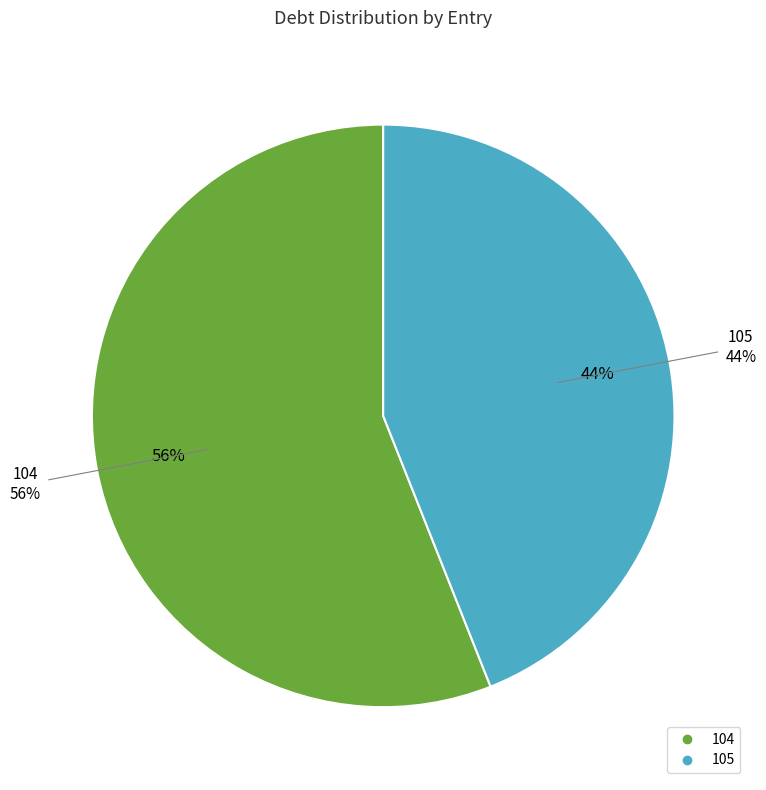

Is it true that 104 is 71% of the pie?

False